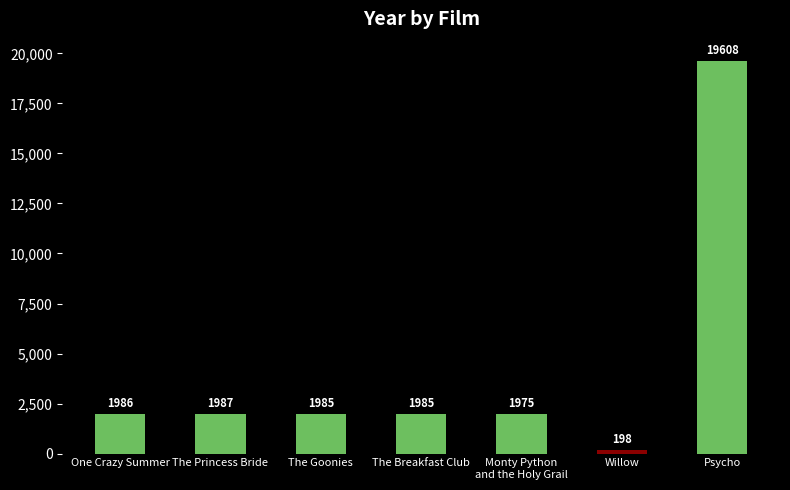

Is it true that the value at Monty Python
and the Holy Grail is 1975?

True